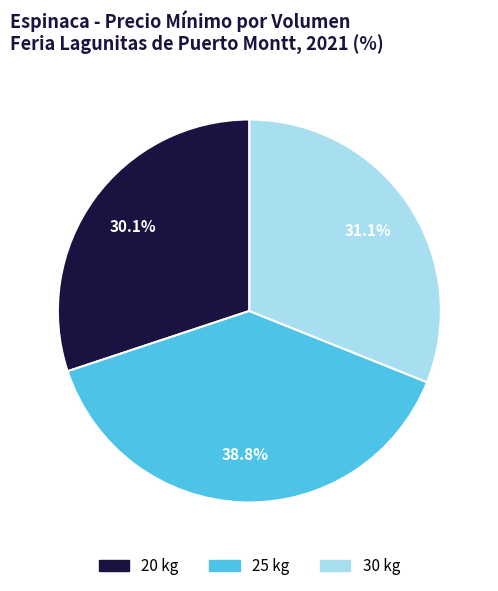

How much of the chart is everything except 20 kg?

69.9%